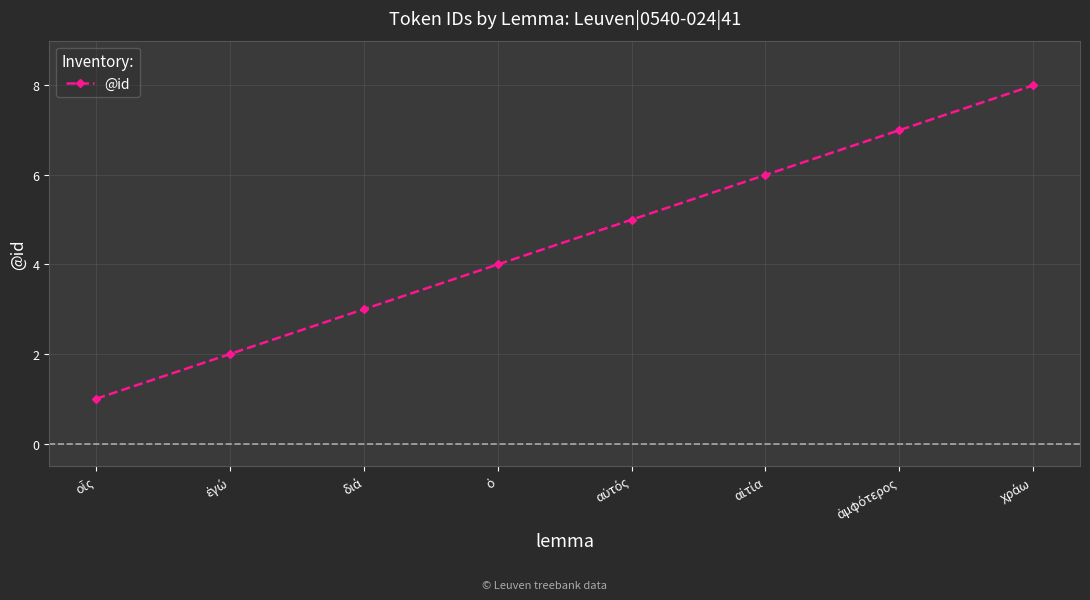

What is the difference between the maximum and second lowest values?

6